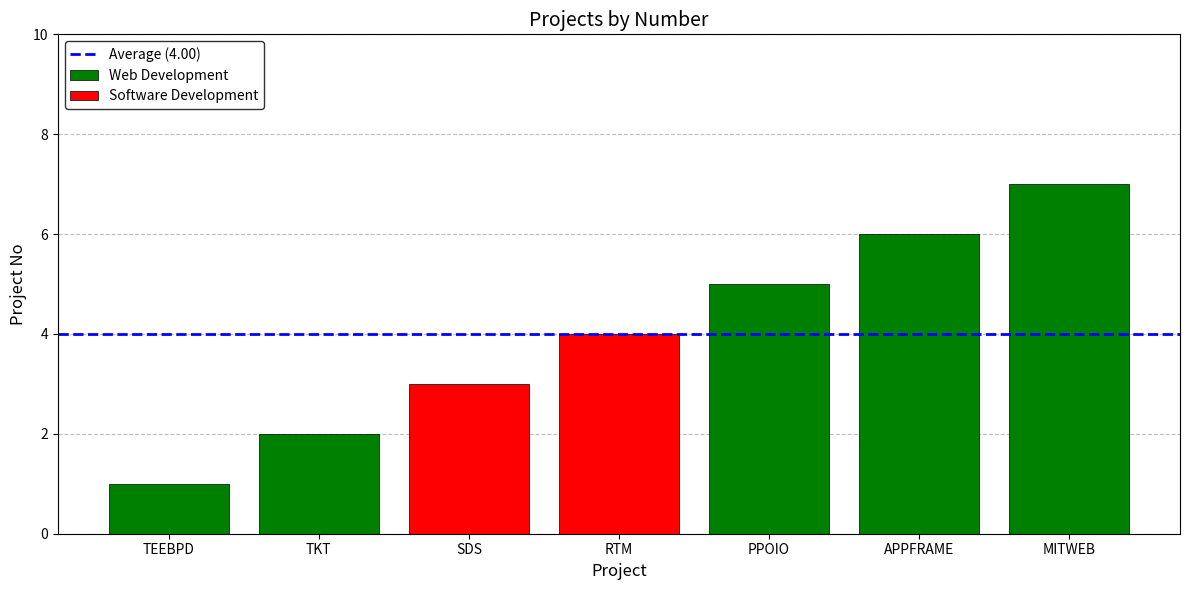

Between Ticketing and Milestone Website, which is larger?

Milestone Website